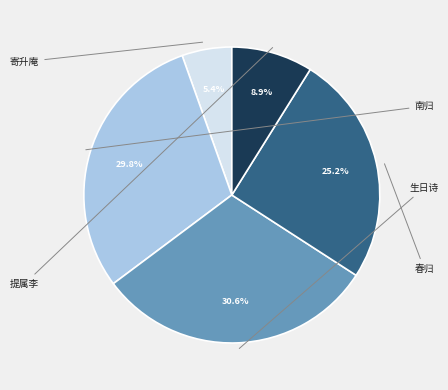

Does any single category account for the majority?

No